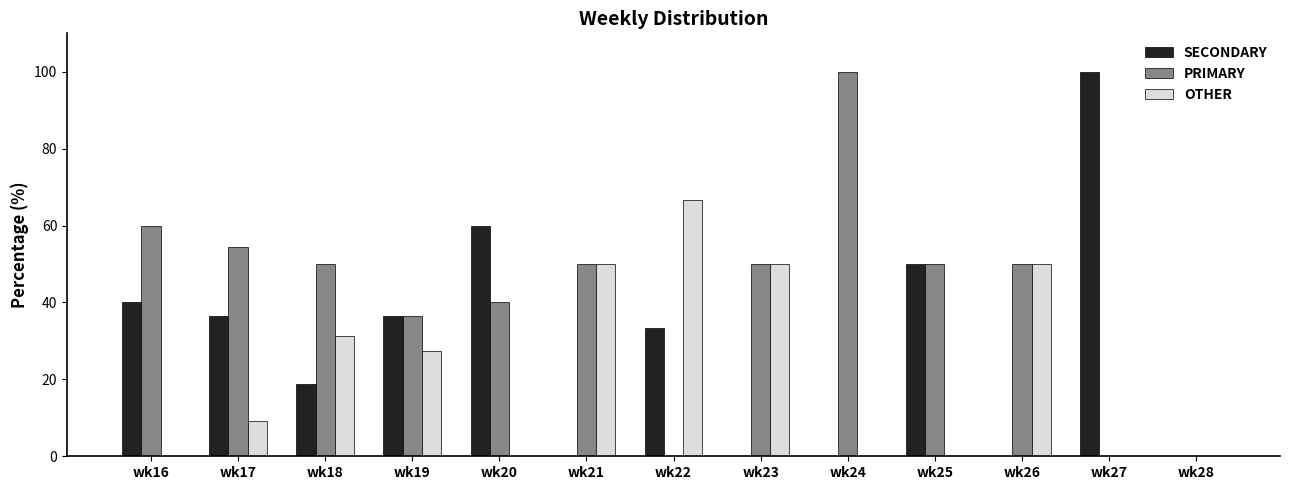

At which label does OTHER first exceed 9?

wk17